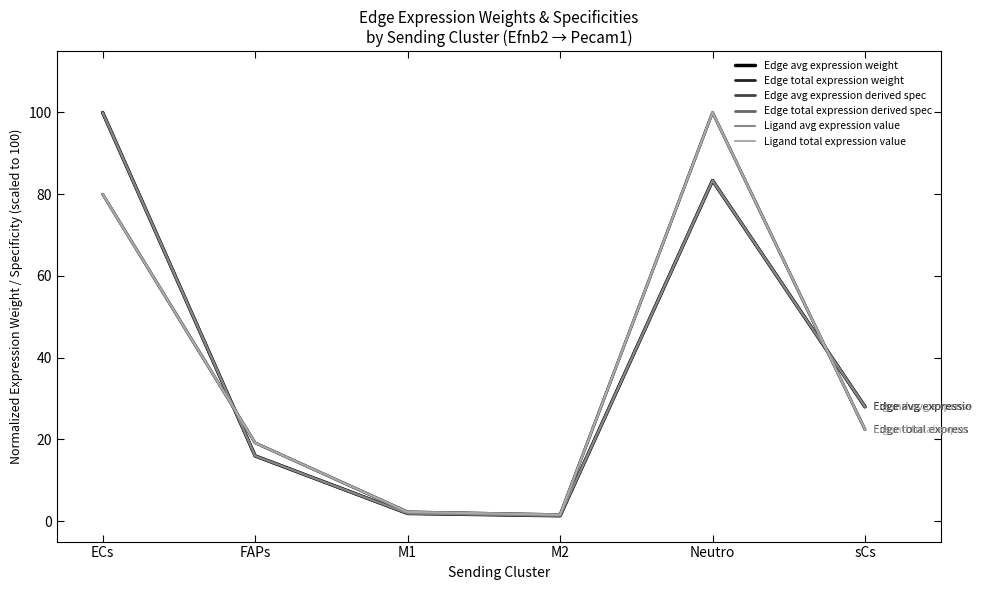

Does the chart display data point markers on the line(s)?

No